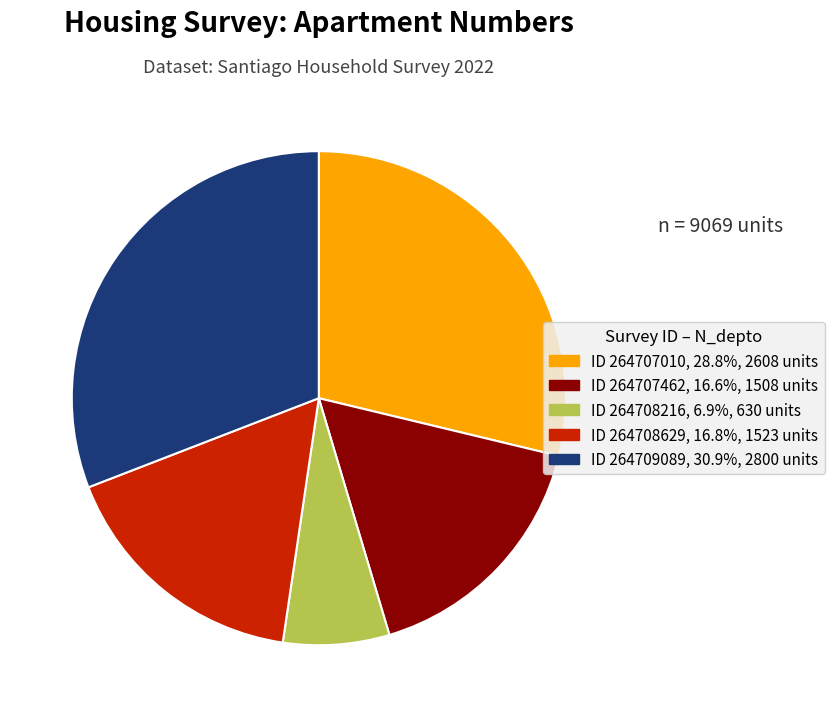

Is there any slice that represents more than half of the pie?

No